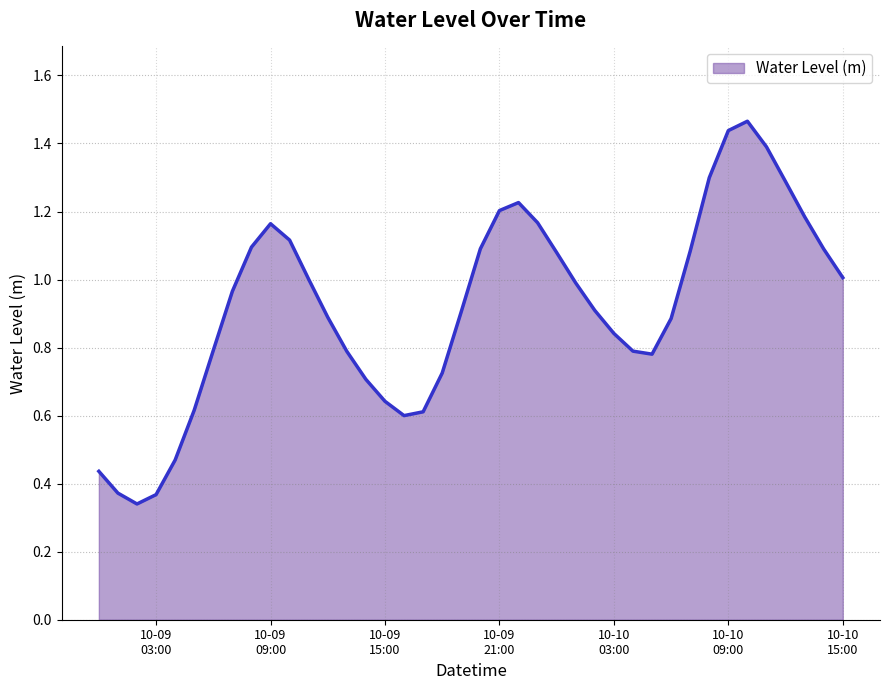

List the labels in order of value, largest first.

2023-10-10 10:00:00, 2023-10-10 09:00:00, 2023-10-10 11:00:00, 2023-10-10 08:00:00, 2023-10-10 12:00:00, 2023-10-09 22:00:00, 2023-10-09 21:00:00, 2023-10-10 13:00:00, 2023-10-09 23:00:00, 2023-10-09 09:00:00, 2023-10-09 10:00:00, 2023-10-09 08:00:00, 2023-10-09 20:00:00, 2023-10-10 14:00:00, 2023-10-10 07:00:00, 2023-10-10 00:00:00, 2023-10-10 15:00:00, 2023-10-09 11:00:00, 2023-10-10 01:00:00, 2023-10-09 07:00:00, 2023-10-10 02:00:00, 2023-10-09 19:00:00, 2023-10-09 12:00:00, 2023-10-10 06:00:00, 2023-10-10 03:00:00, 2023-10-09 06:00:00, 2023-10-10 04:00:00, 2023-10-09 13:00:00, 2023-10-10 05:00:00, 2023-10-09 18:00:00, 2023-10-09 14:00:00, 2023-10-09 15:00:00, 2023-10-09 05:00:00, 2023-10-09 17:00:00, 2023-10-09 16:00:00, 2023-10-09 04:00:00, 2023-10-09 00:00:00, 2023-10-09 01:00:00, 2023-10-09 03:00:00, 2023-10-09 02:00:00